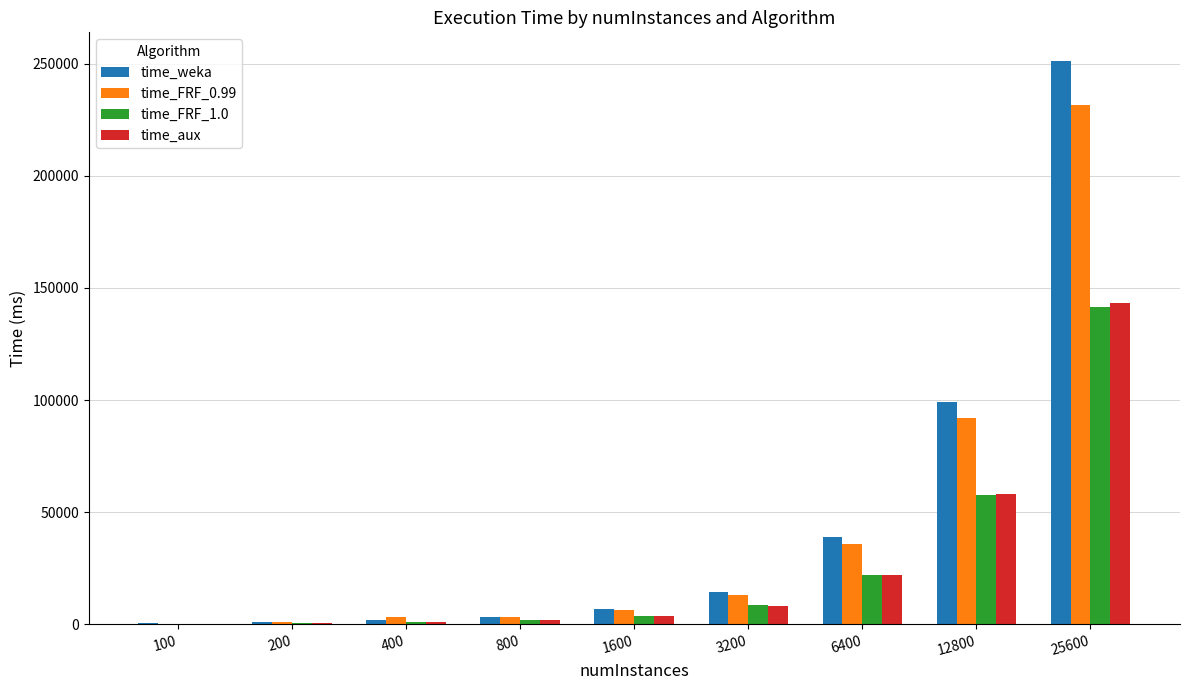

What is the highest value of the time_weka series?

251485.0